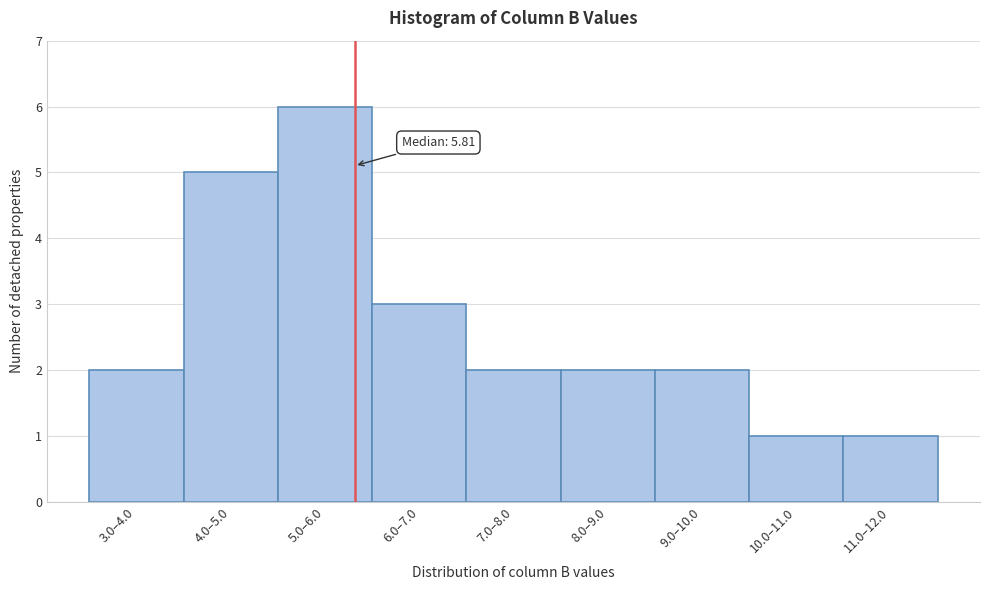

Reading left to right, extract all data points from this chart.

3.0–4.0=2	4.0–5.0=5	5.0–6.0=6	6.0–7.0=3	7.0–8.0=2	8.0–9.0=2	9.0–10.0=2	10.0–11.0=1	11.0–12.0=1